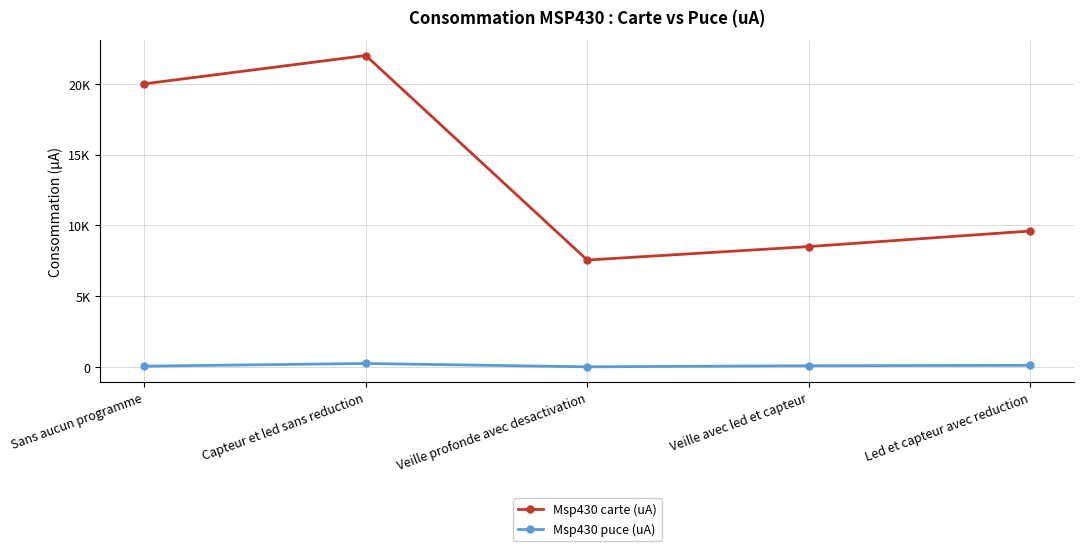

Is this an area chart (filled region under the line)?

No